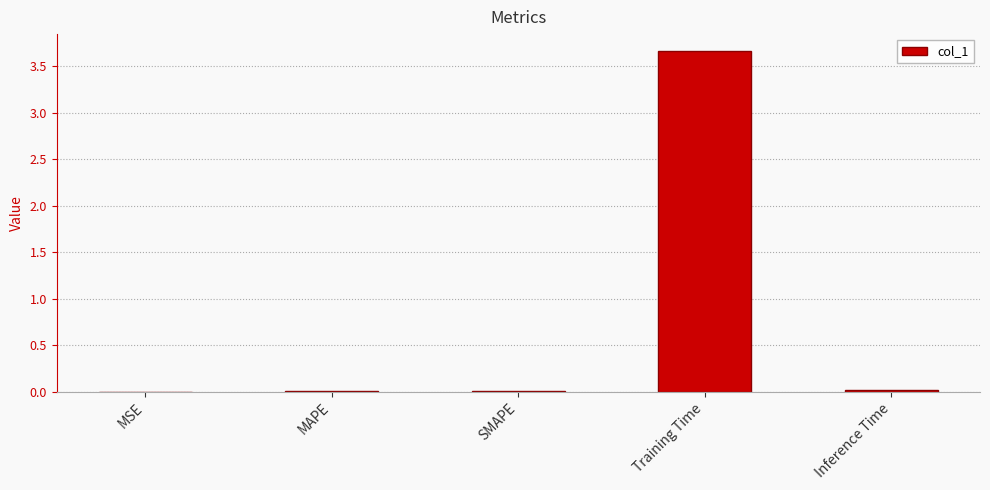

What is the sum of all values?

3.7